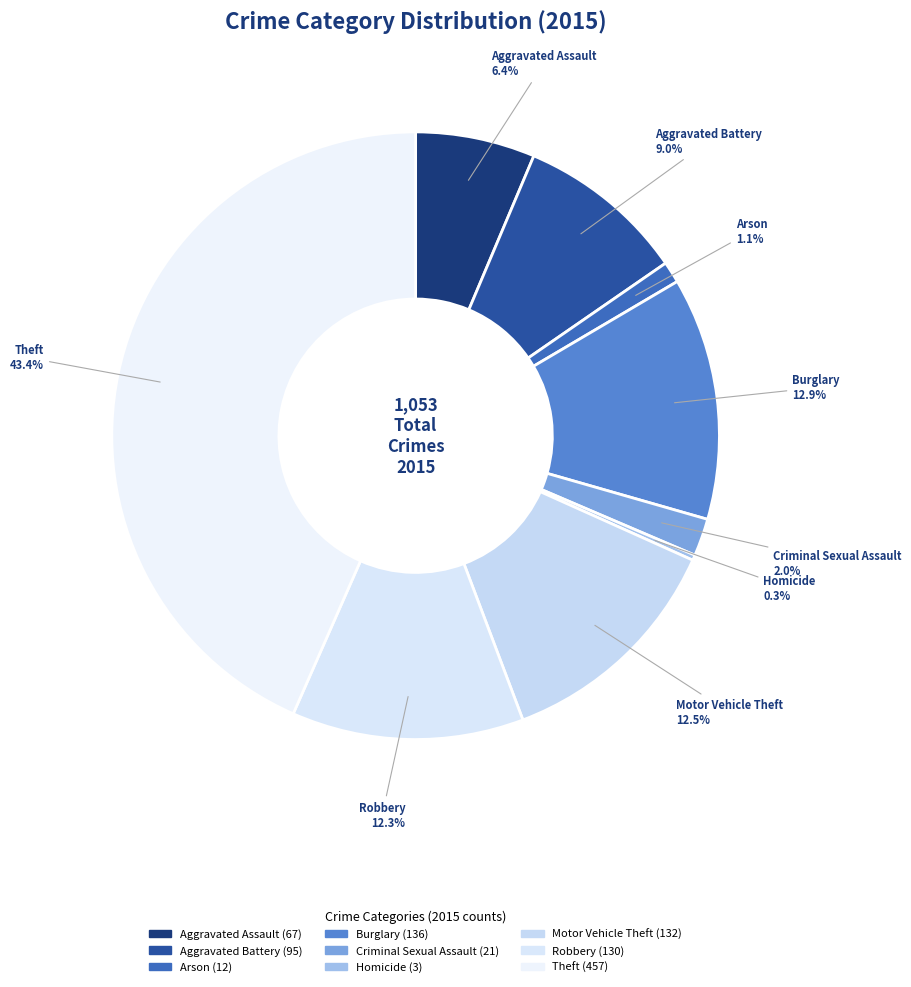

What is the largest slice in the pie chart?

Theft